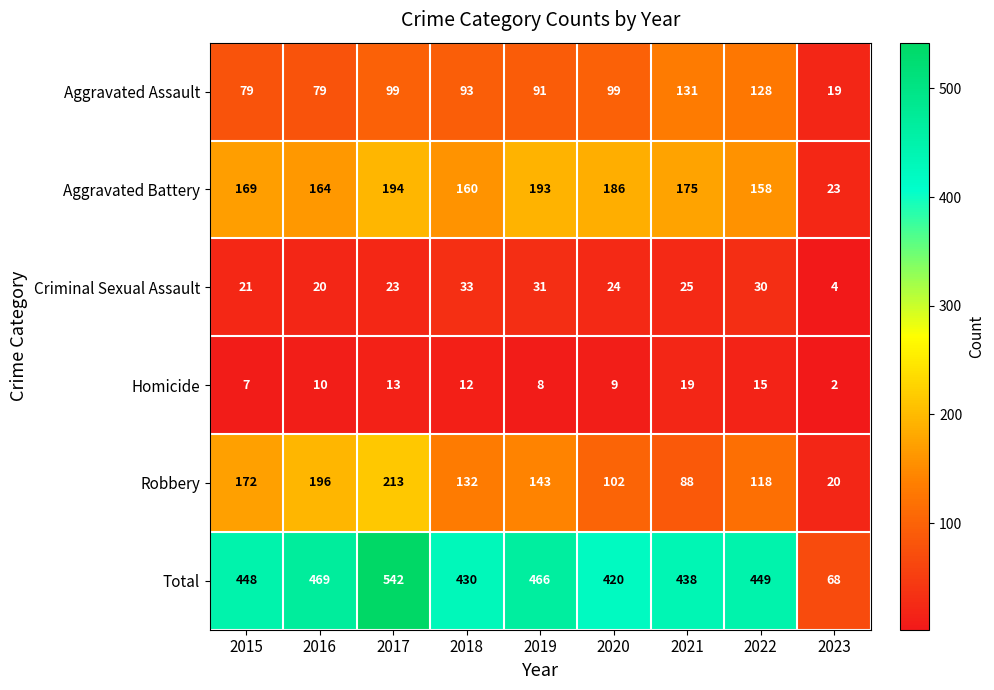

True or false: Aggravated Battery has a value of 194 at 2017.

True